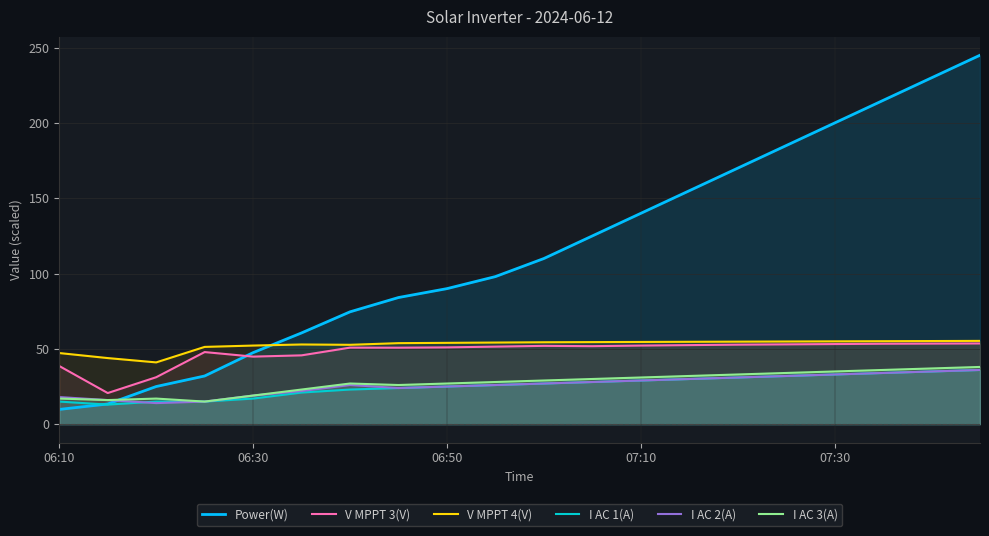

How many interior local peaks does the V MPPT 4(V) series have?

1